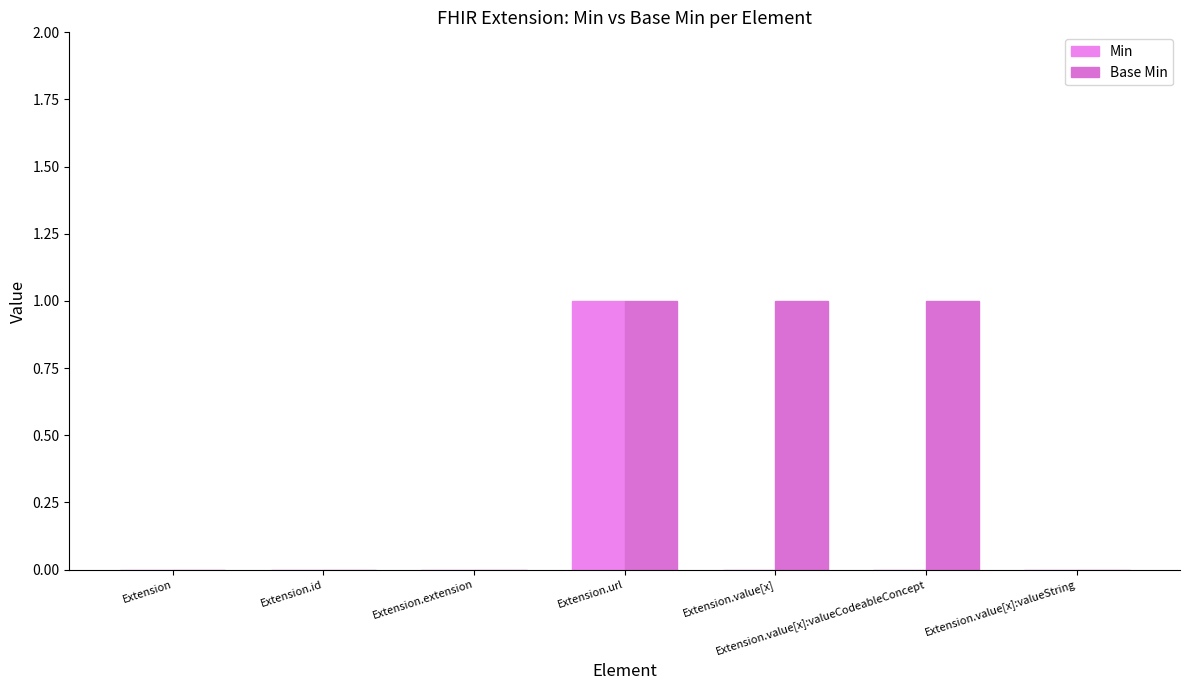

Count the number of categories in the chart.

7